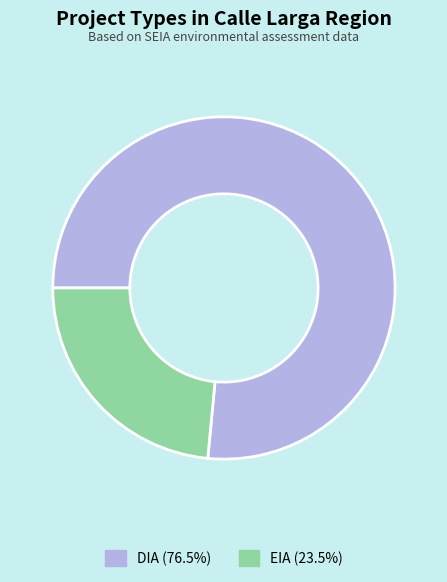

Combined, do DIA and EIA account for over 50%?

Yes